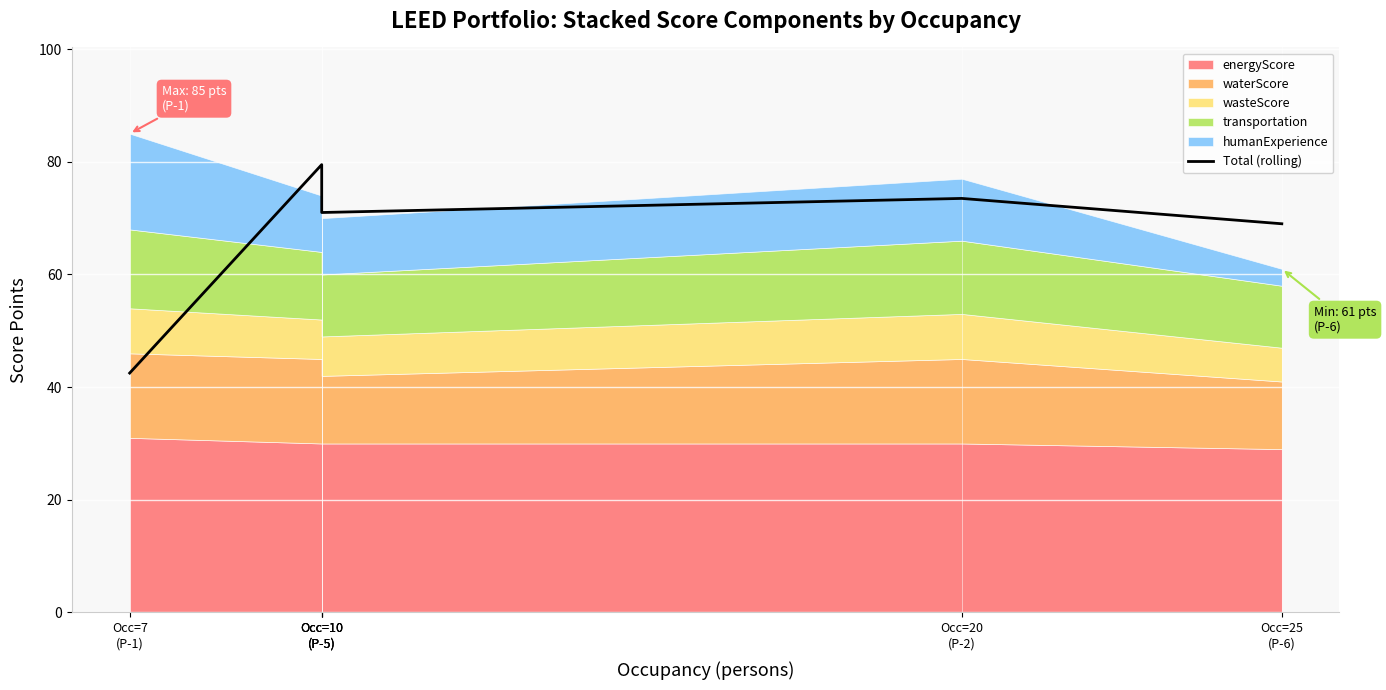

What is the value of the 2nd point from the left?

79.5